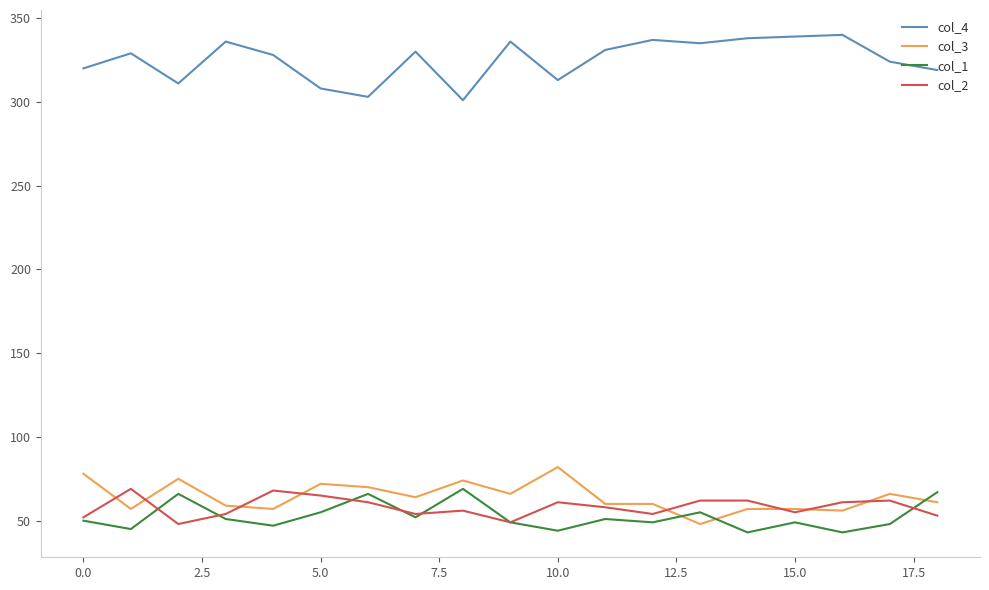

Which series has the largest total across all categories?

col_4